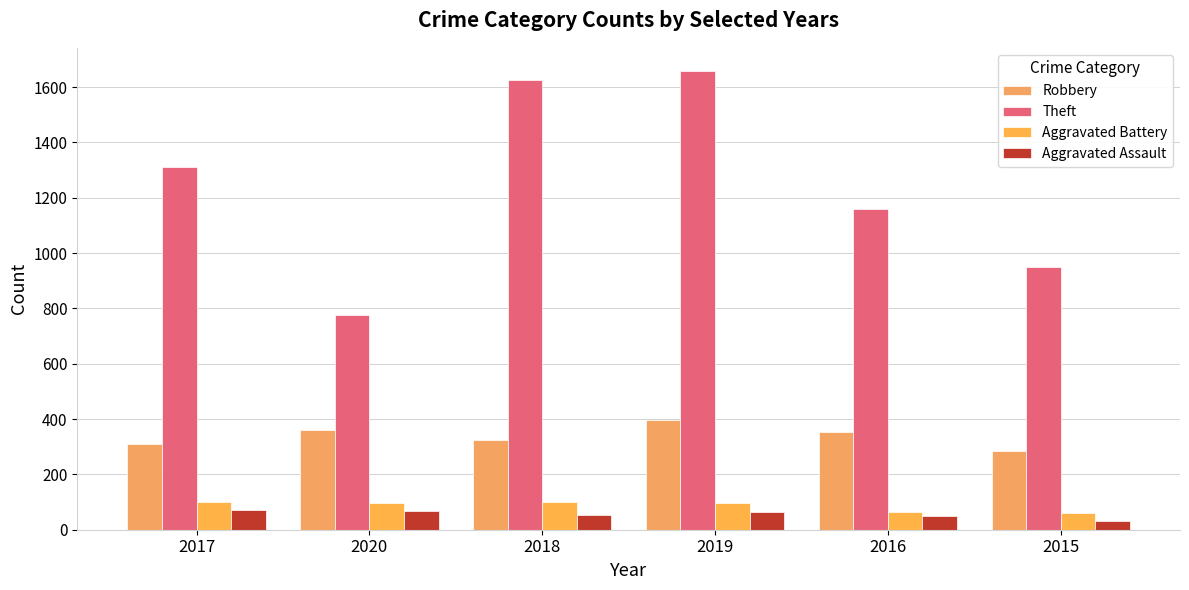

At which category is the sum across all series the highest?

2019